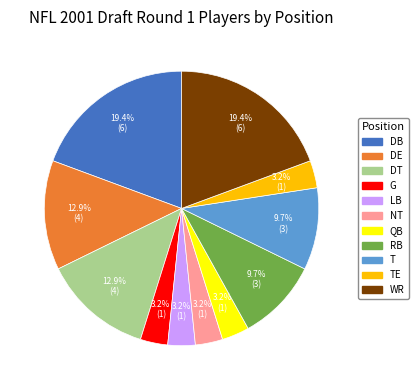

Is there any slice that represents more than half of the pie?

No